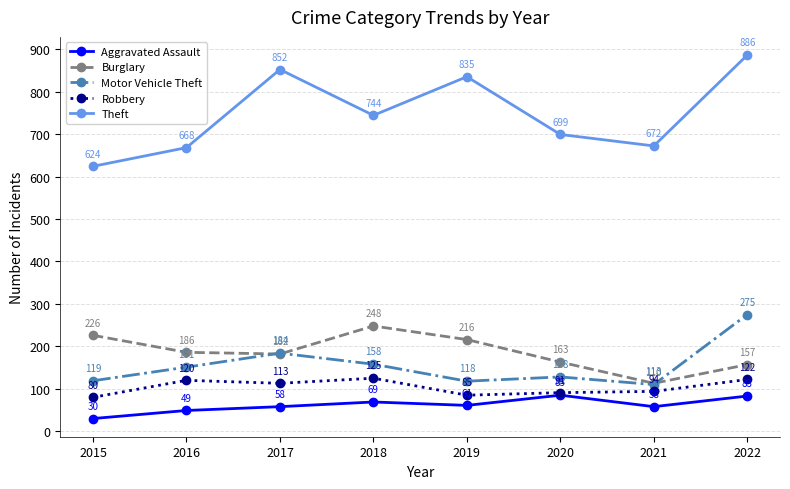

What is the sum of all Robbery values?

830